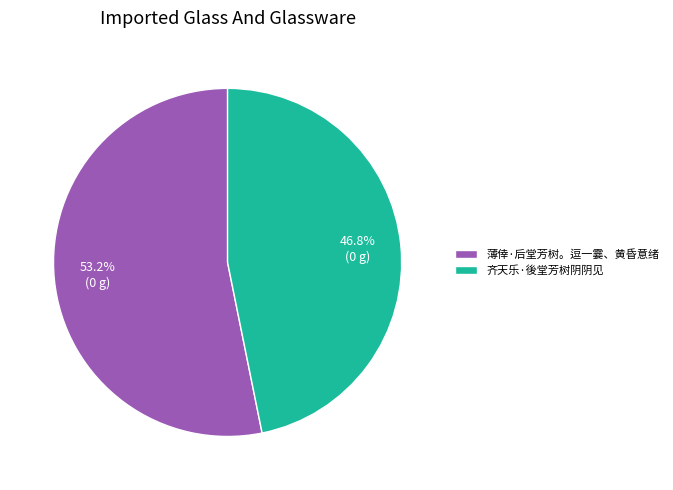

Is the sum of 齐天乐·後堂芳树阴阴见 and 薄倖·后堂芳树。逗一霎、黄昏意绪 greater than half?

Yes